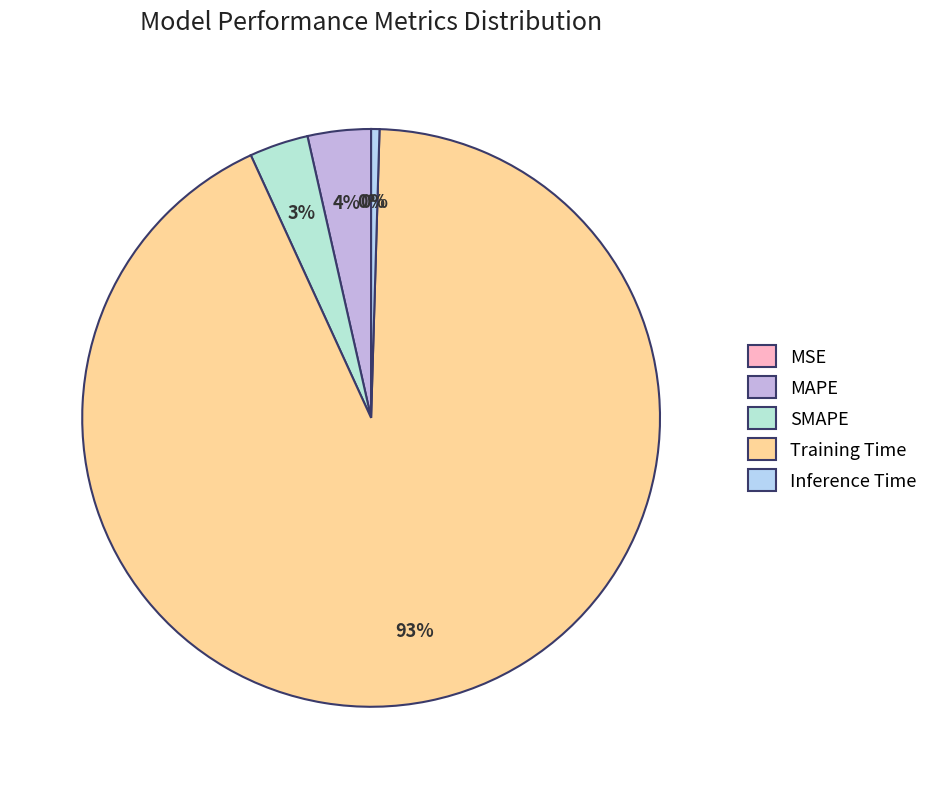

Which category has the smallest portion of the pie?

MSE